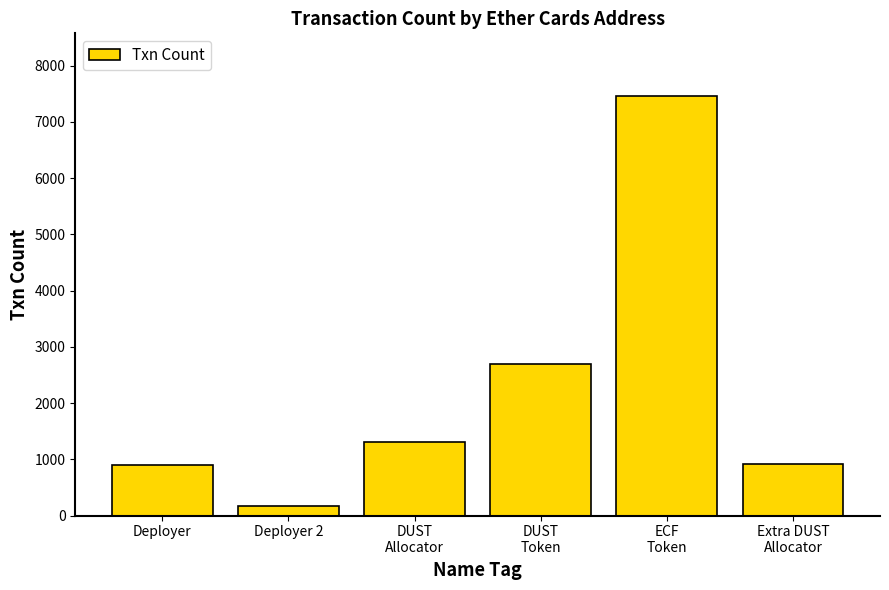

The value at Extra DUST
Allocator is 438. True or false?

False